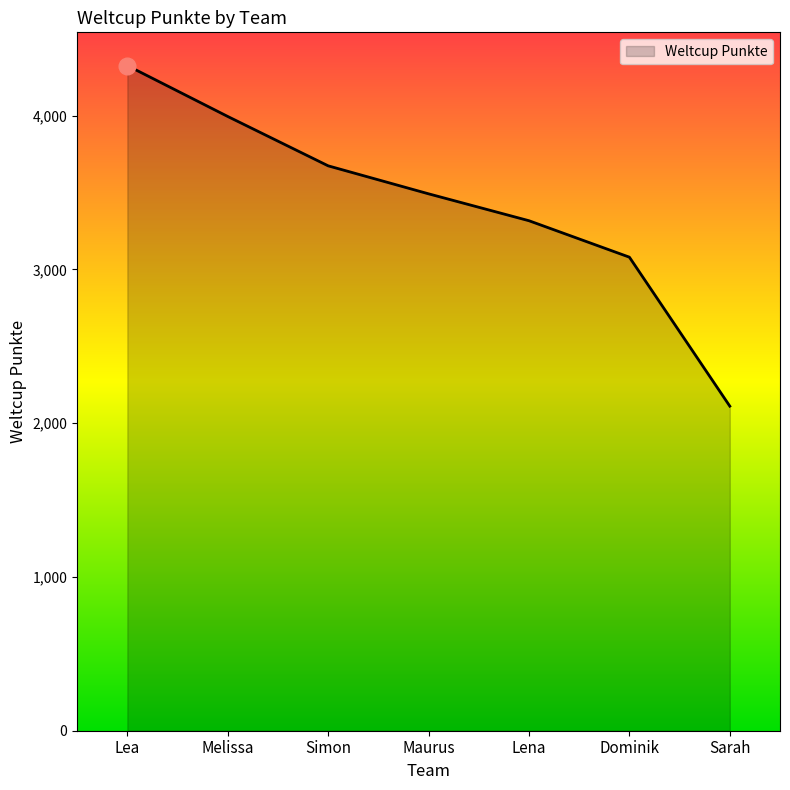

What position from the left is Lea?

1